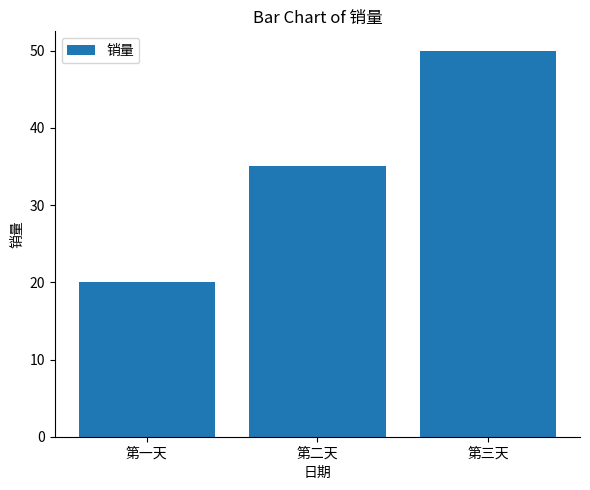

What is the greatest value displayed?

50